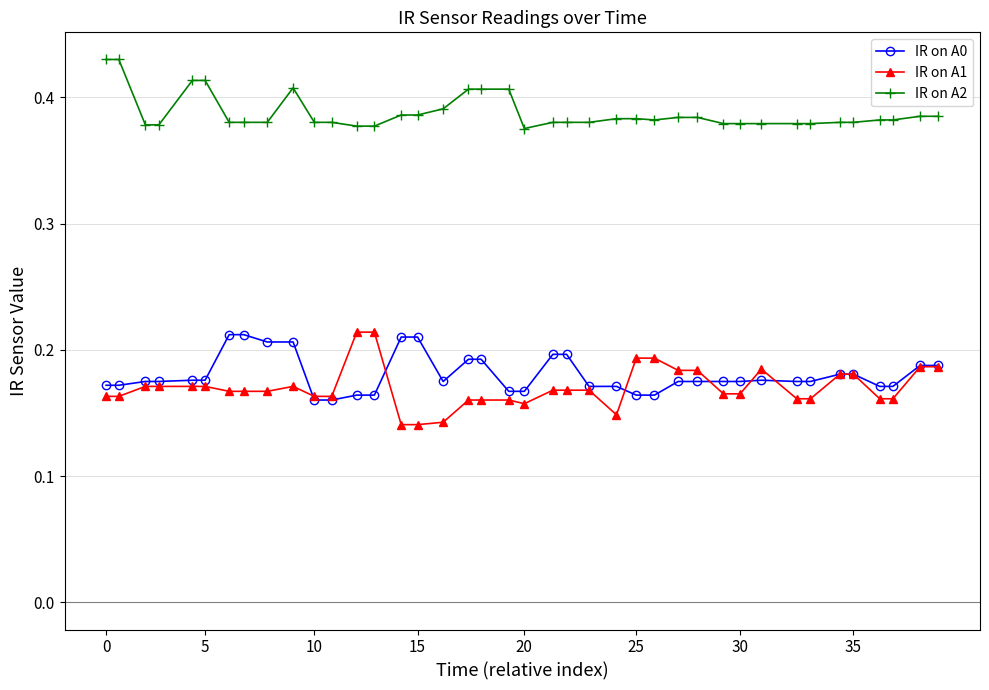

True or false: IR on A1 and IR on A2 intersect in this chart.

False